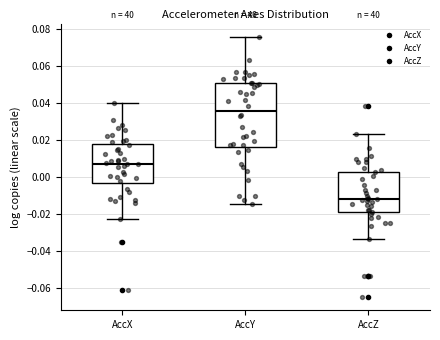

Reading left to right, transcribe this box plot: for each box, give where its median line is, the range the box spans, and where its two whiskers end, as read against the y-axis. The values are not printed on the chart, so give them approximately, as read against the axis.

AccX: median 0.008, box -0.004 to 0.018, whiskers -0.022 to 0.040
AccY: median 0.036, box 0.016 to 0.050, whiskers -0.014 to 0.076
AccZ: median -0.012, box -0.020 to 0.002, whiskers -0.034 to 0.024